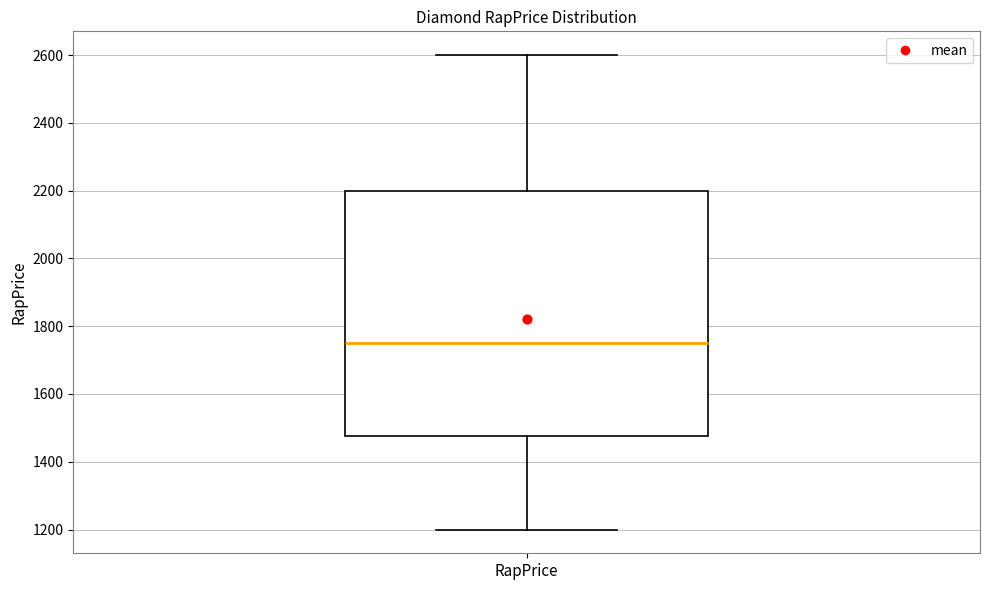

Where does the median line of the box for RapPrice sit on the y-axis? The values are not printed on the chart, so give them approximately, as read against the axis.

1760